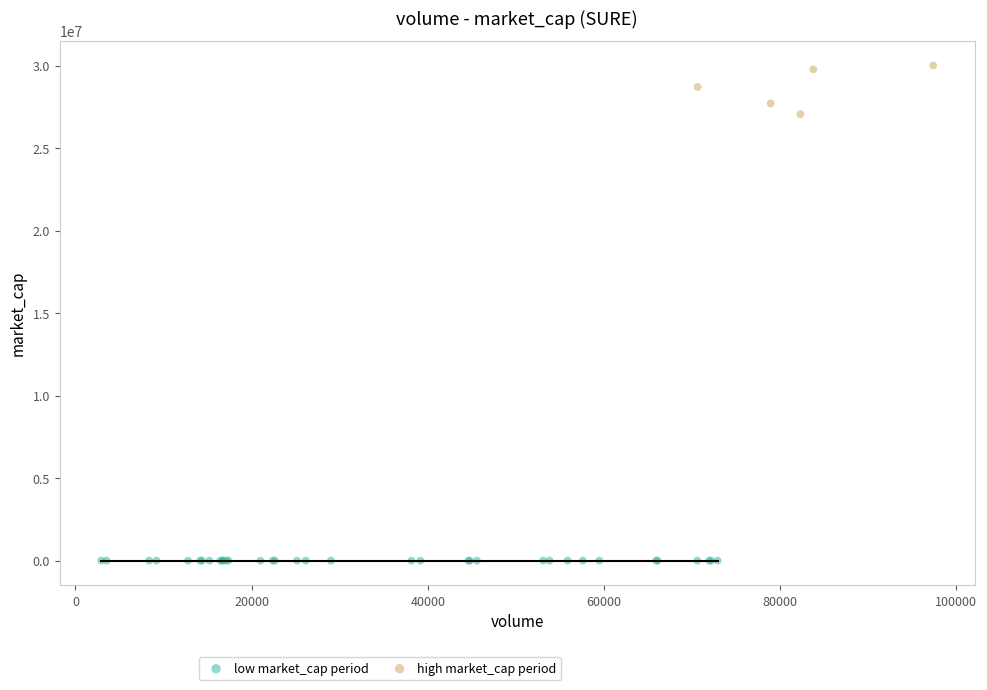

Which series contains the lowest Y value?

low market_cap period